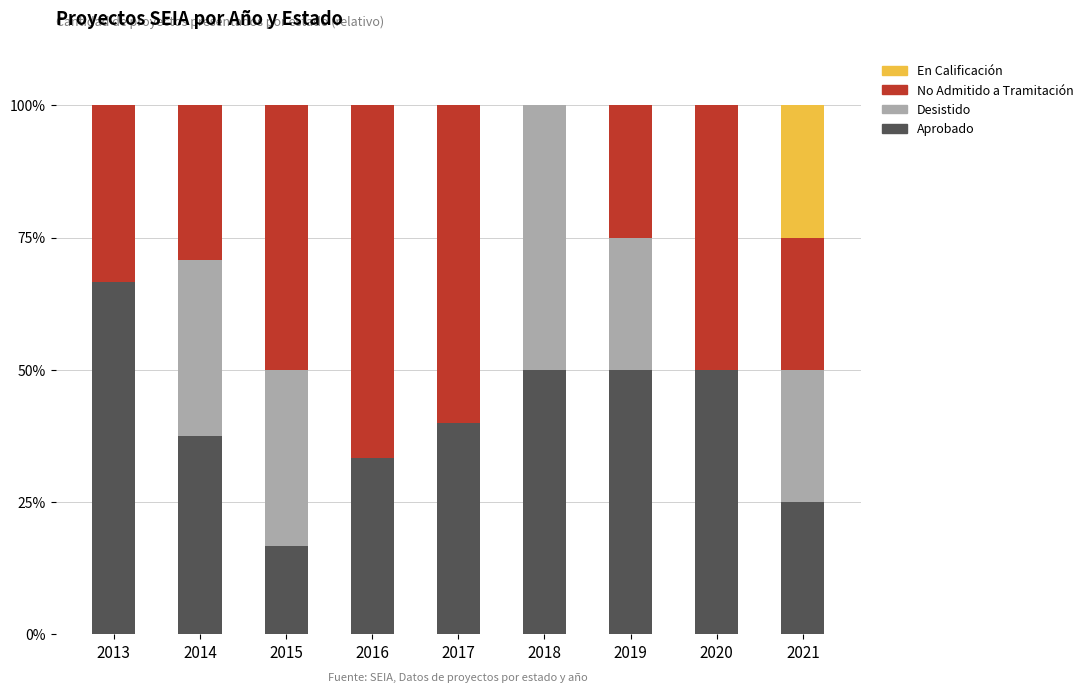

The Aprobado series shows 83.7 at 2018. True or false?

False